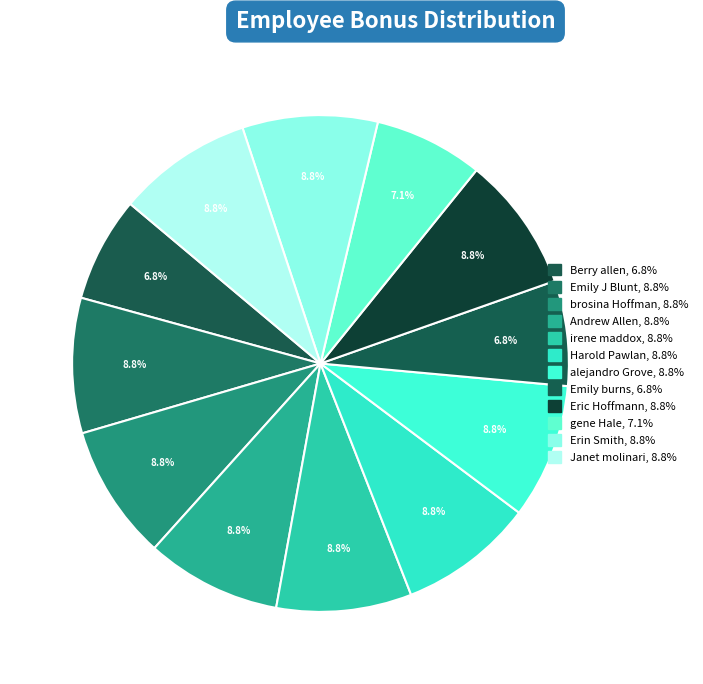

How many segments does this pie chart have?

12